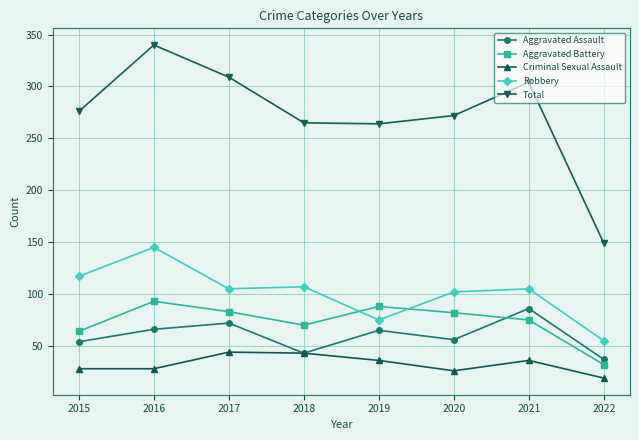

What is the sum of all Aggravated Assault values?

479